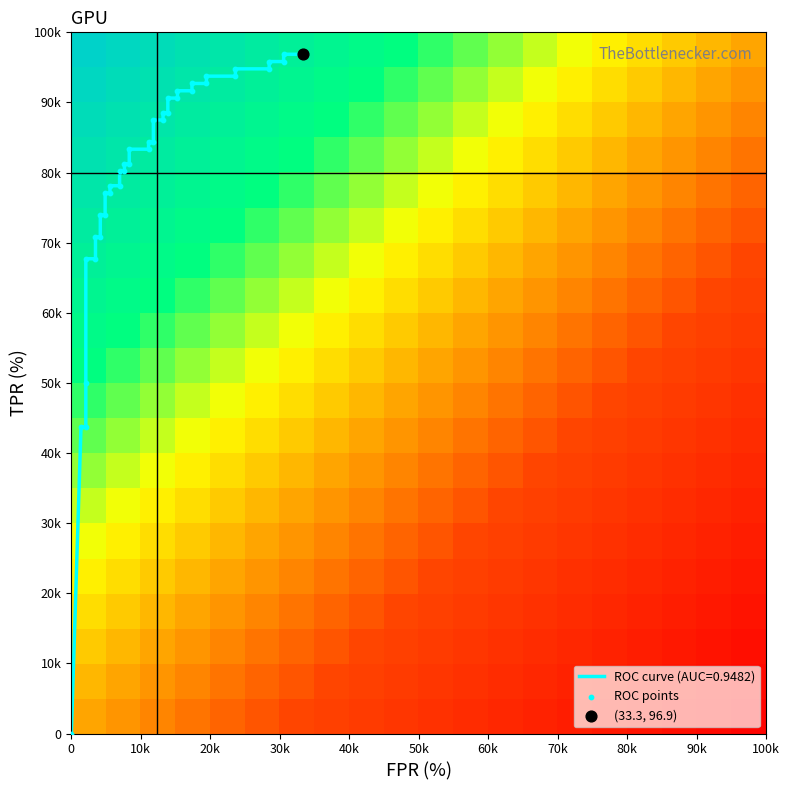

How many values are below 84?

20